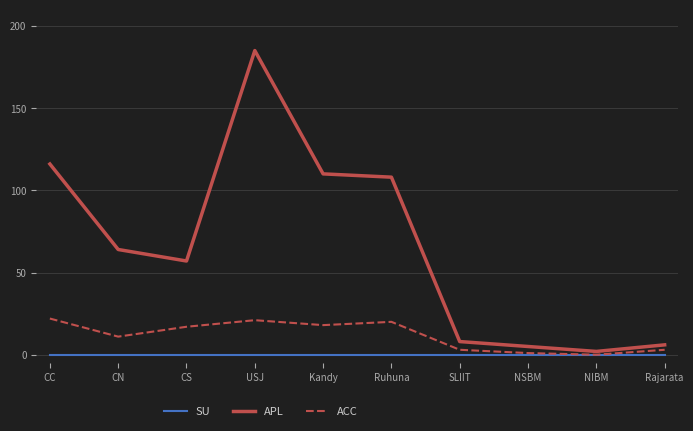

Rank the series by their average value, from lowest to highest.

SU, ACC, APL